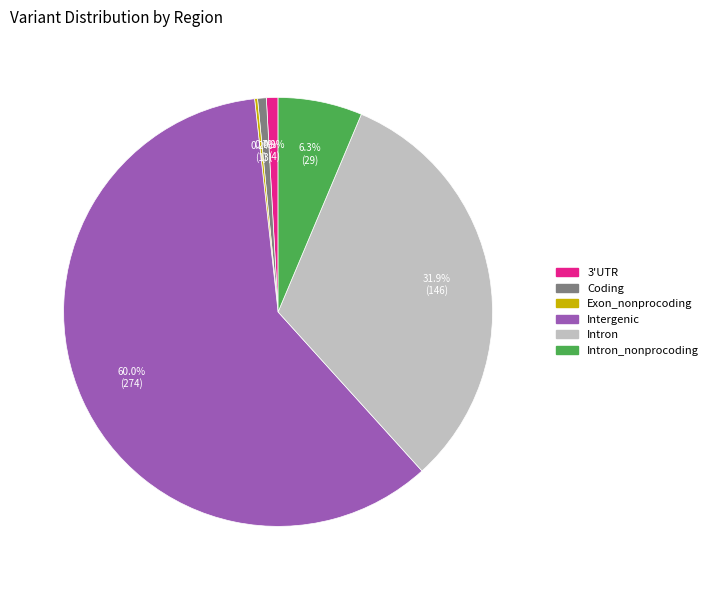

Does any single category account for the majority?

Yes